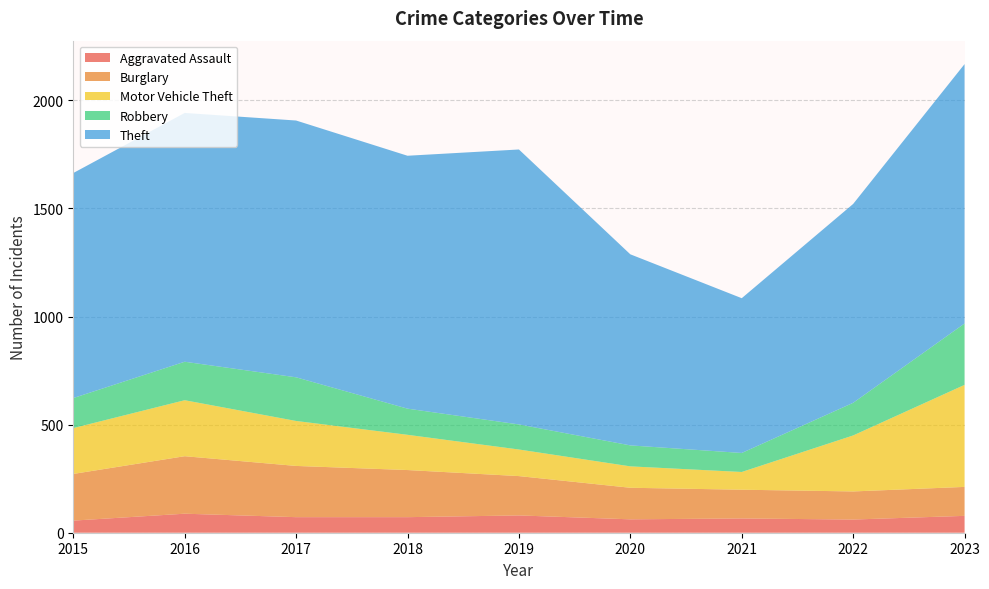

Reading left to right, what are all the values shown in this chart?

Aggravated Assault: 2015=56	2016=88	2017=72	2018=72	2019=80	2020=62	2021=66	2022=61	2023=78
Burglary: 2015=216	2016=266	2017=237	2018=218	2019=182	2020=146	2021=133	2022=130	2023=134
Motor Vehicle Theft: 2015=212	2016=259	2017=208	2018=163	2019=123	2020=99	2021=82	2022=259	2023=472
Robbery: 2015=139	2016=178	2017=202	2018=121	2019=116	2020=97	2021=88	2022=151	2023=284
Theft: 2015=1041	2016=1151	2017=1188	2018=1170	2019=1272	2020=884	2021=716	2022=920	2023=1200